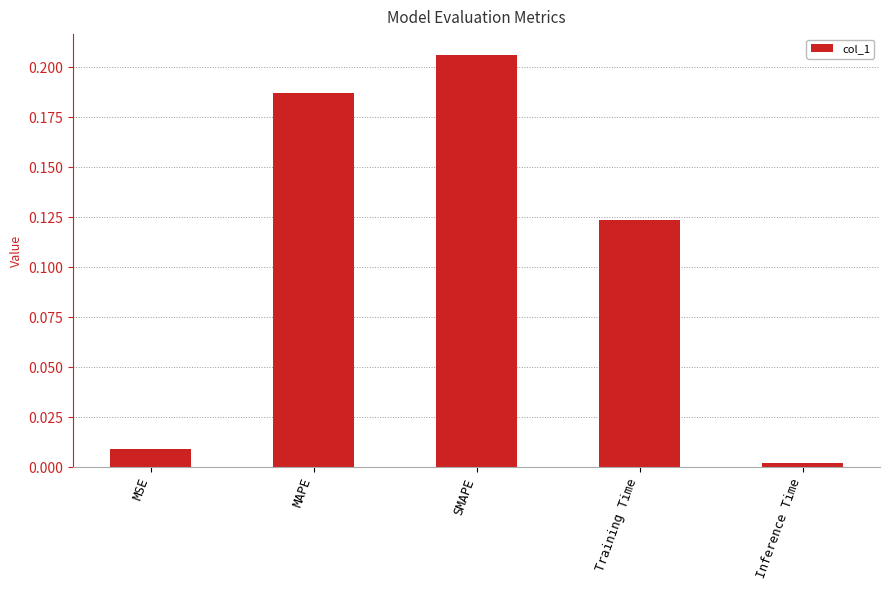

Between SMAPE and MSE, which is larger?

SMAPE